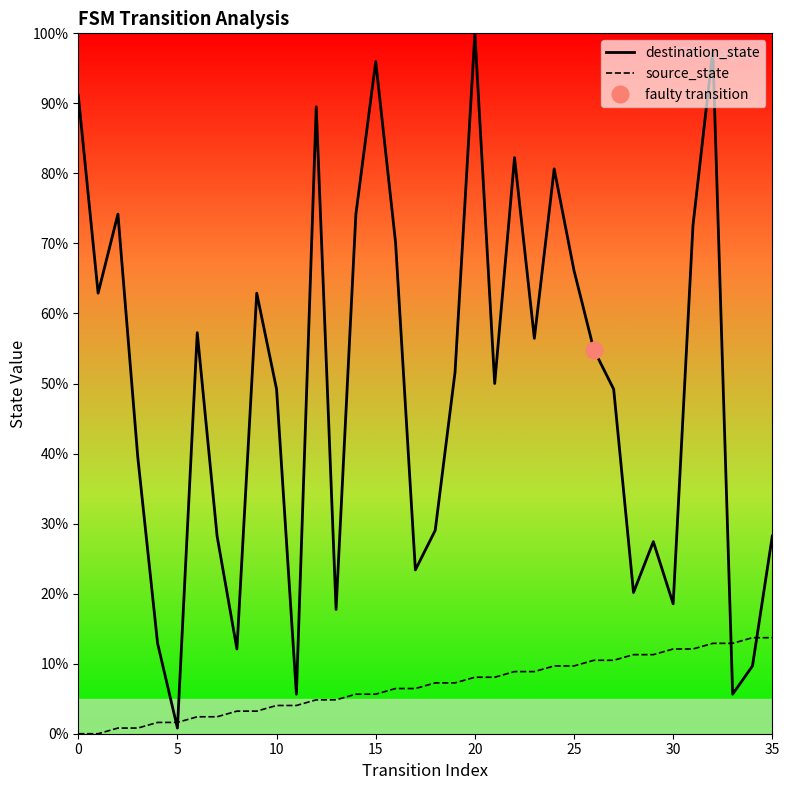

Between 20 and 24, which series saw the biggest shift?

destination_state